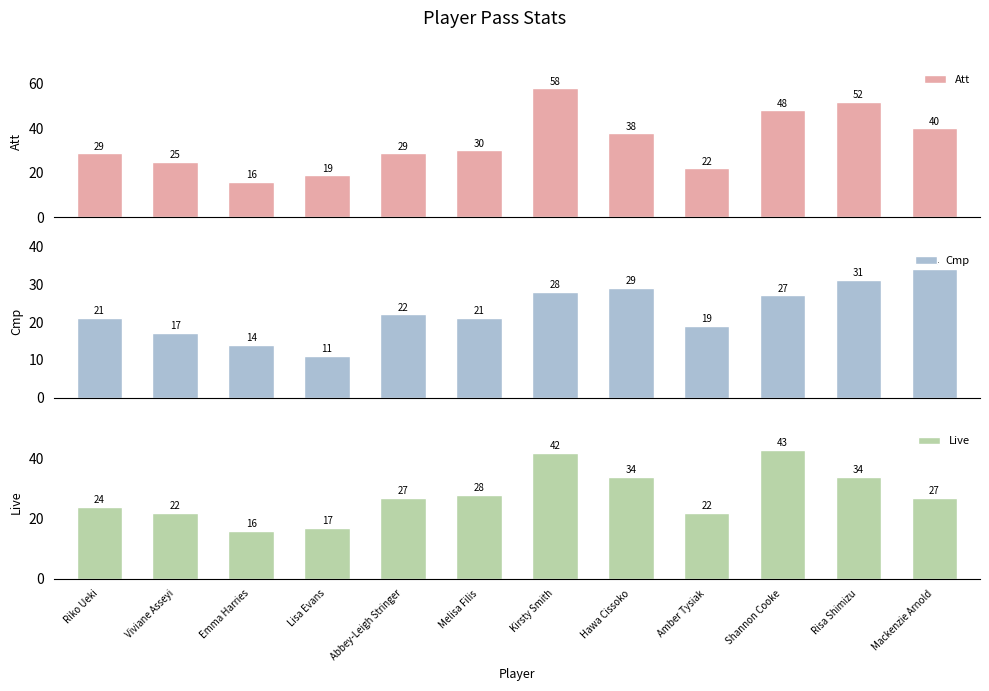

Between Kirsty Smith and Emma Harries, which is larger?

Kirsty Smith